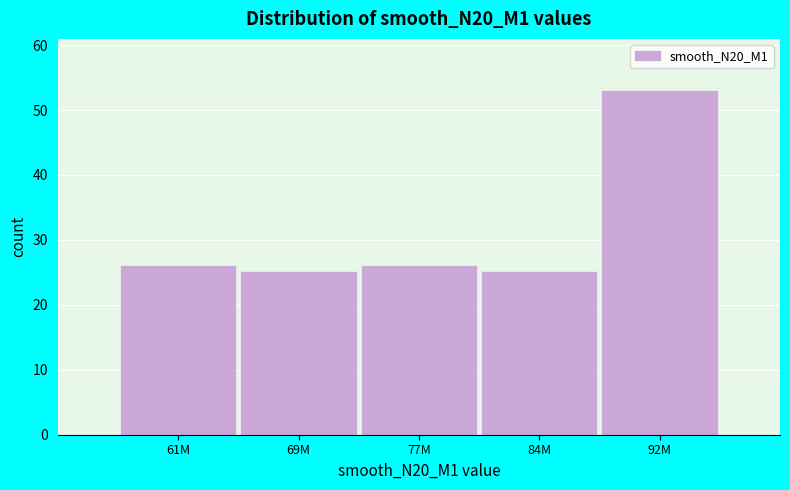

Reading right to left, list all the values displayed in this chart.

53	25	26	25	26